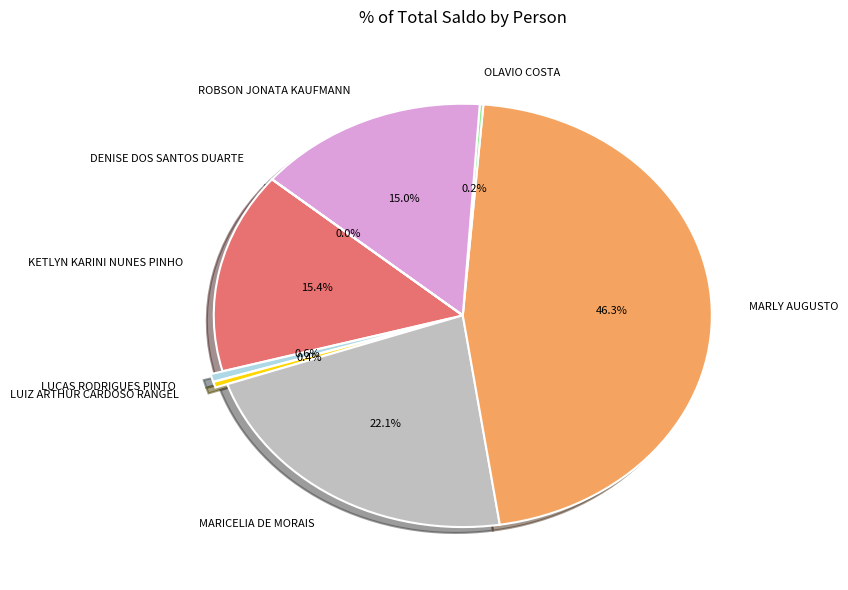

Is it true that KETLYN KARINI NUNES PINHO is 15% of the pie?

True